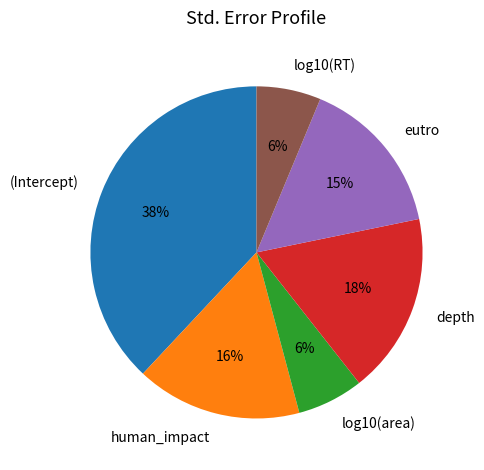

Does any single category account for the majority?

No